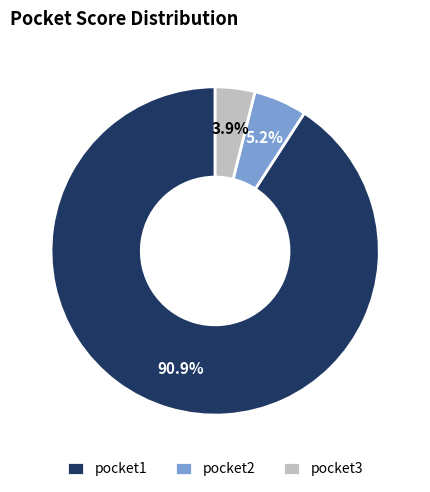

Does any single category account for the majority?

Yes